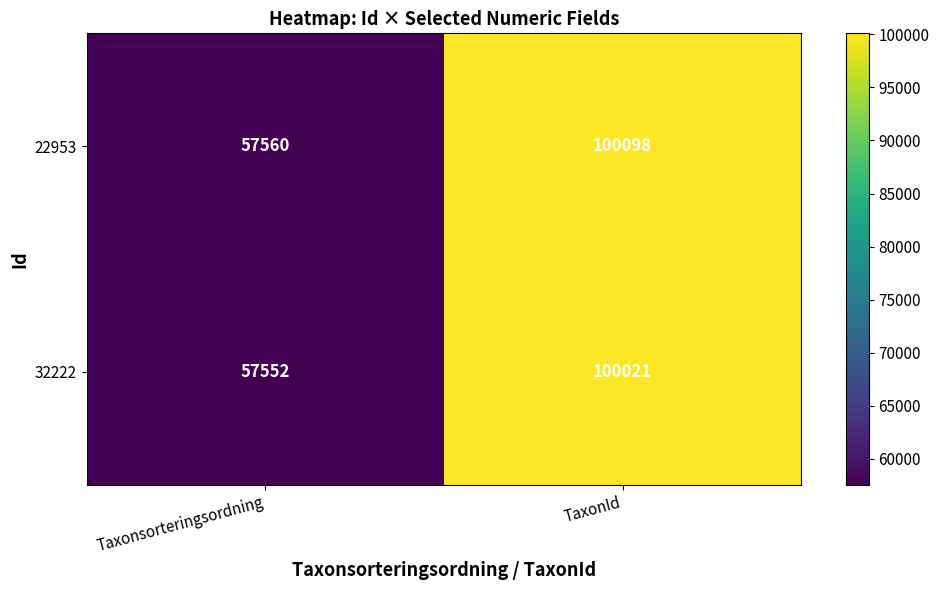

At how many categories does at least one series exceed 63431?

1